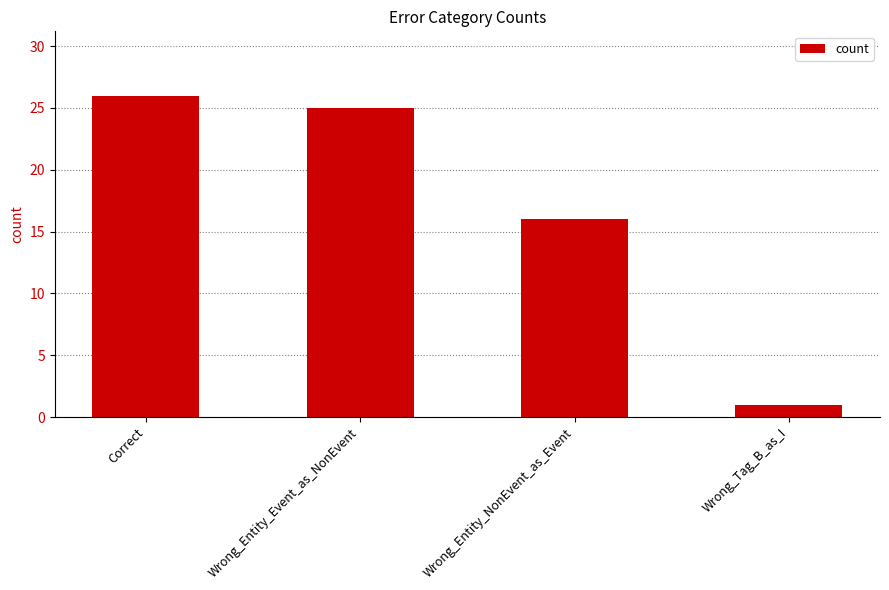

Rank the categories by value from lowest to highest.

Wrong_Tag_B_as_I, Wrong_Entity_NonEvent_as_Event, Wrong_Entity_Event_as_NonEvent, Correct